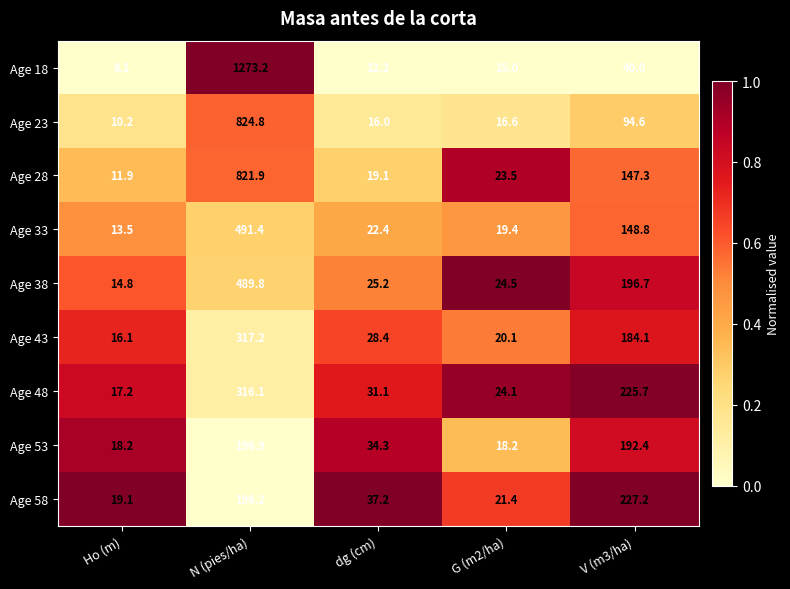

Count the number of data series in this chart.

9